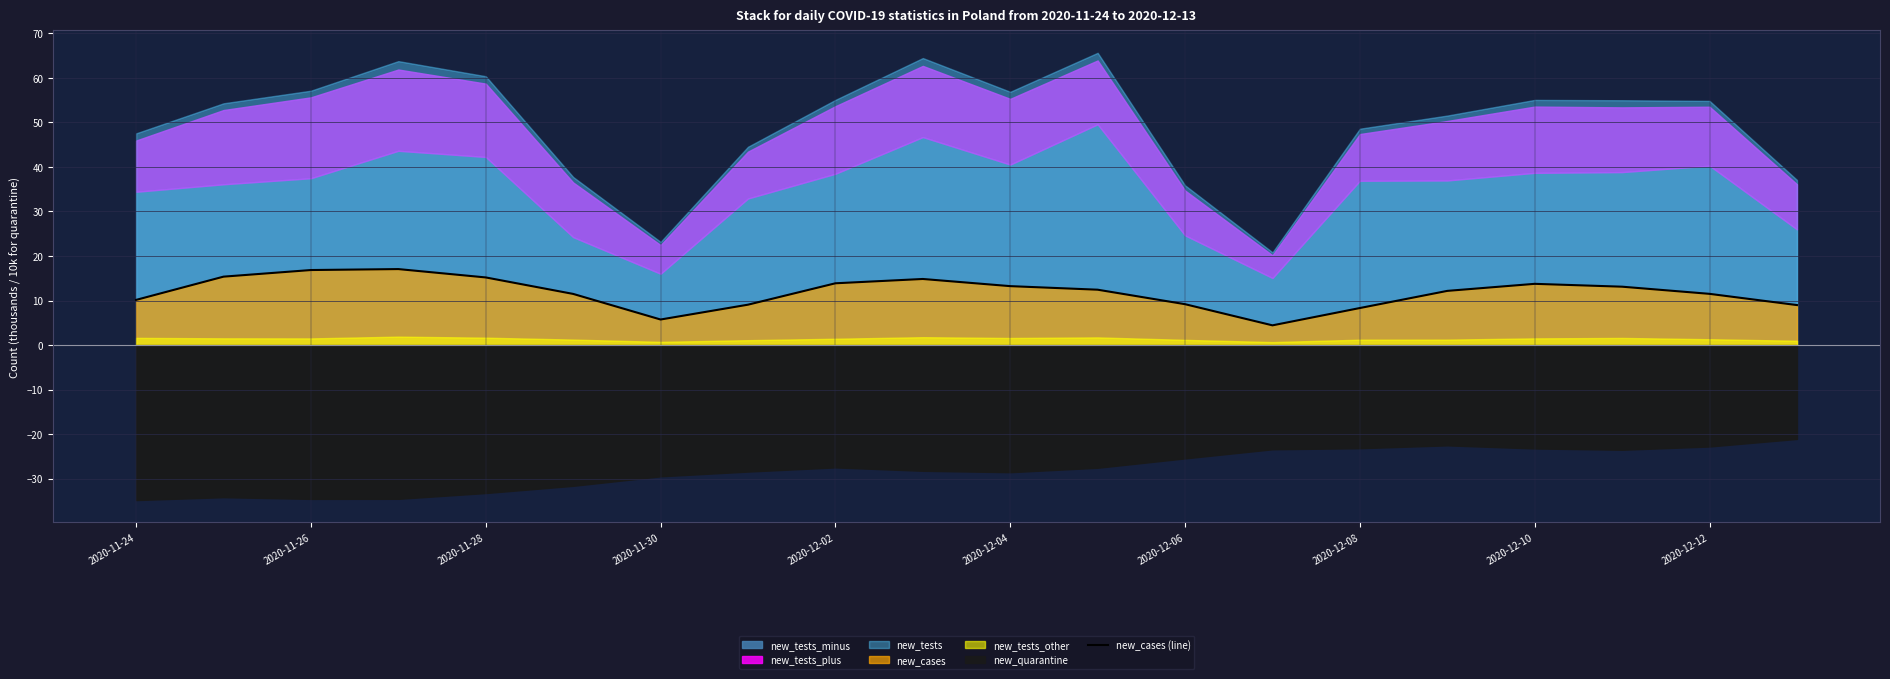

What is the highest value of the new_cases (line) series?

17.1